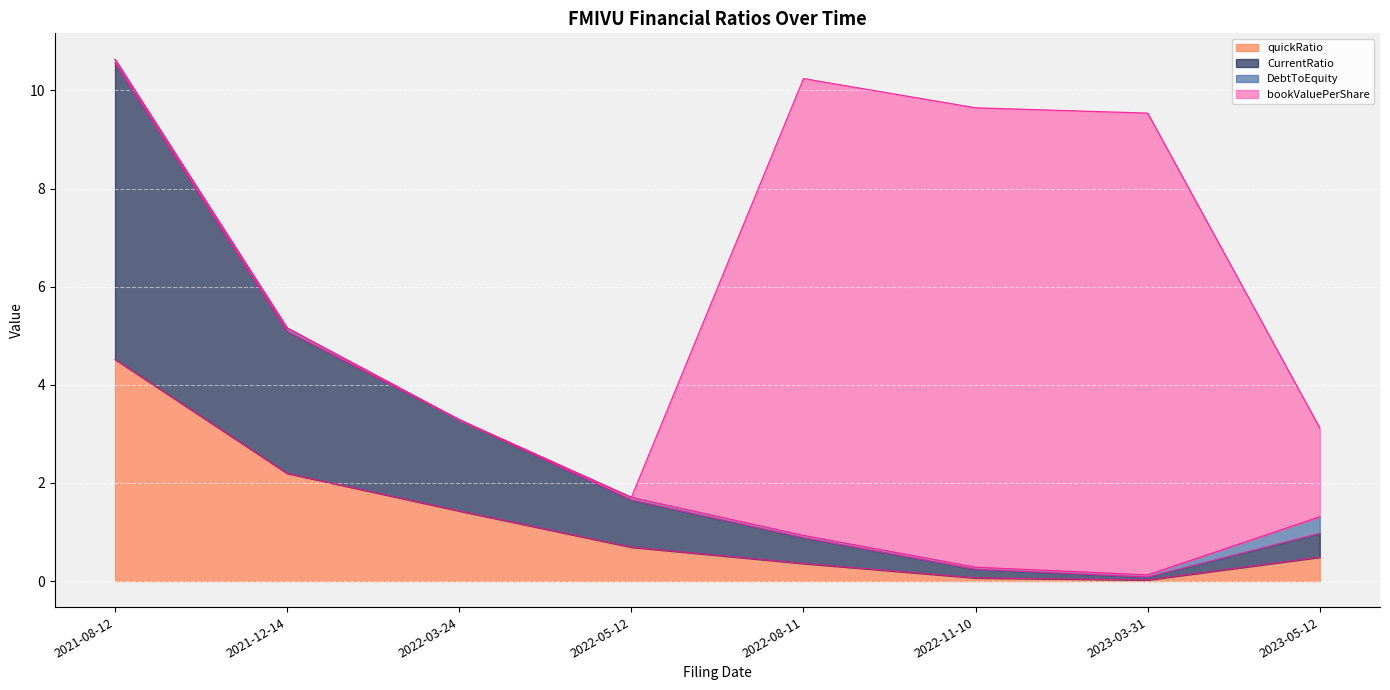

Which category has the lowest value in the quickRatio series?

2023-03-31